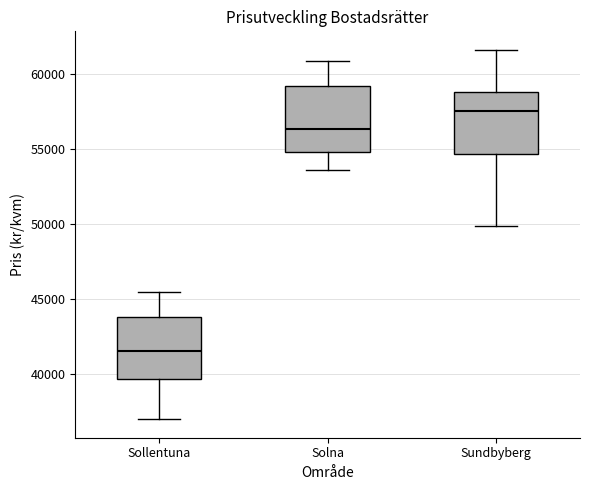

Which box's median line is the lowest?

Sollentuna